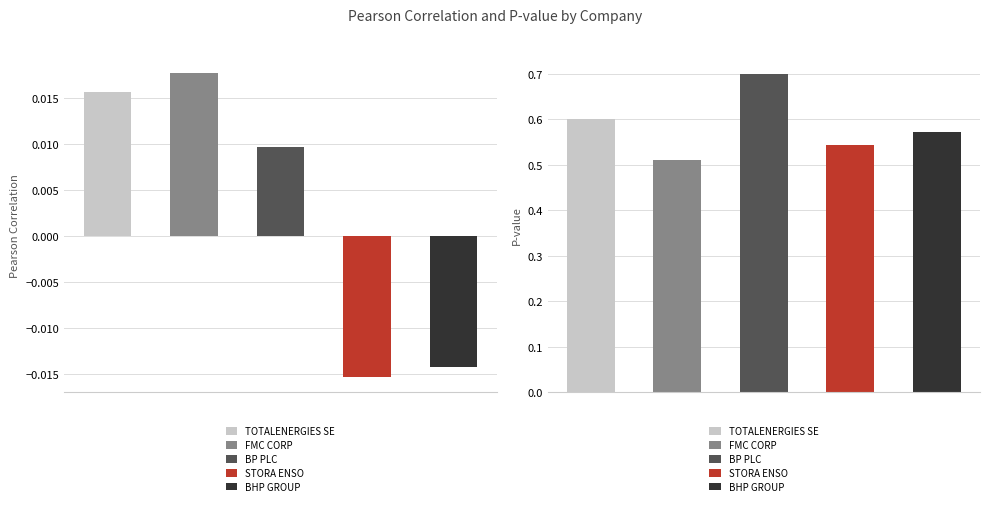

Reading left to right, extract all data points from this chart.

Pearson Correlation: TOTALENERGIES SE=0.0	FMC CORP=0.0	BP PLC=0.0	STORA ENSO=-0.0	BHP GROUP=-0.0
P-value: TOTALENERGIES SE=0.6	FMC CORP=0.5	BP PLC=0.7	STORA ENSO=0.5	BHP GROUP=0.6